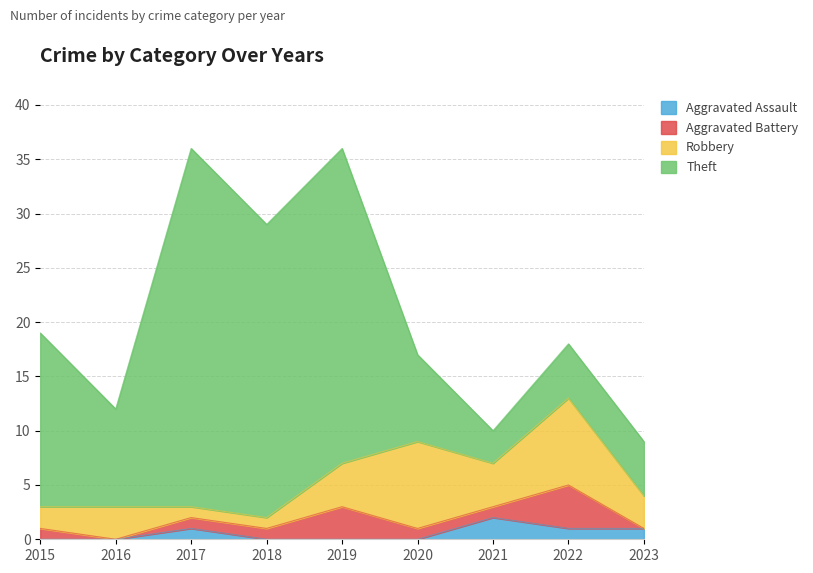

True or false: Theft has a value of 3 at 2021.

True